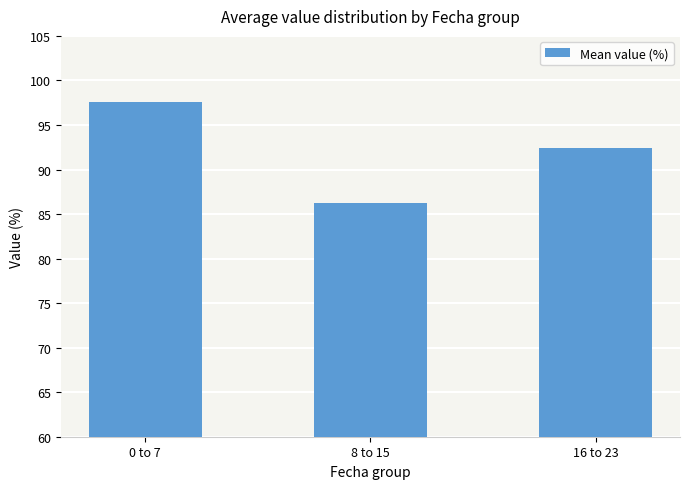

Reading left to right, transcribe all the data shown in this chart.

0 to 7=97.6	8 to 15=86.2	16 to 23=92.4